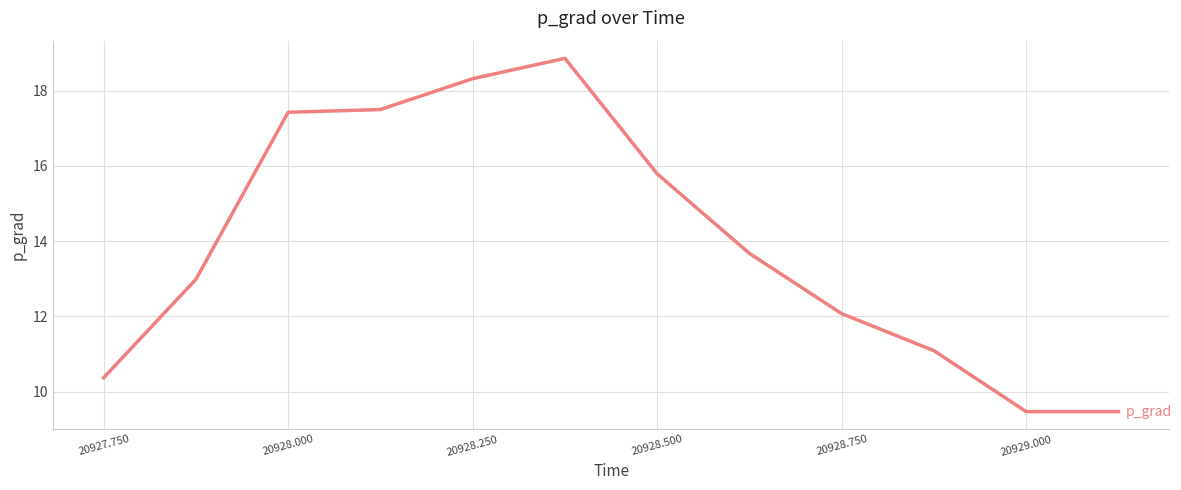

What is the sum of all values?

167.0